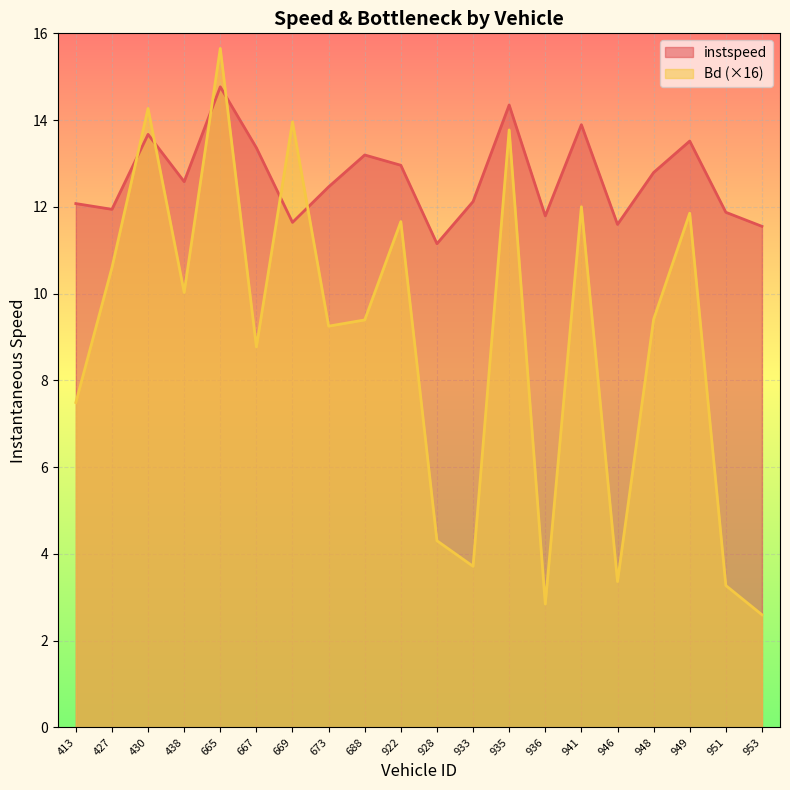

True or false: Bd and instspeed intersect in this chart.

True